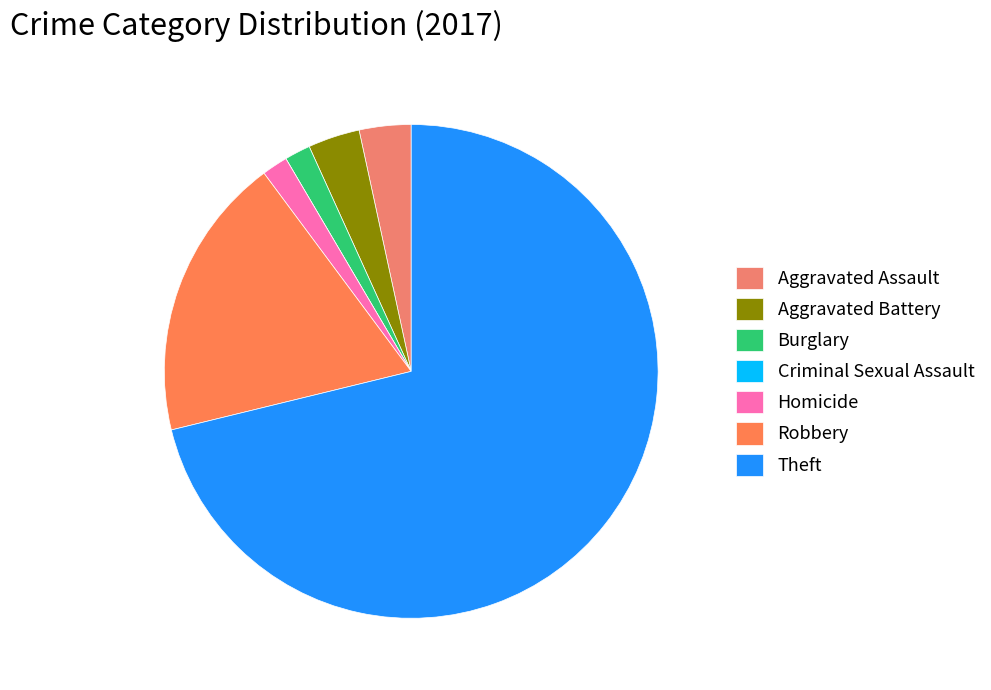

To the nearest percent, what is the combined percentage of Theft and Robbery?

90%